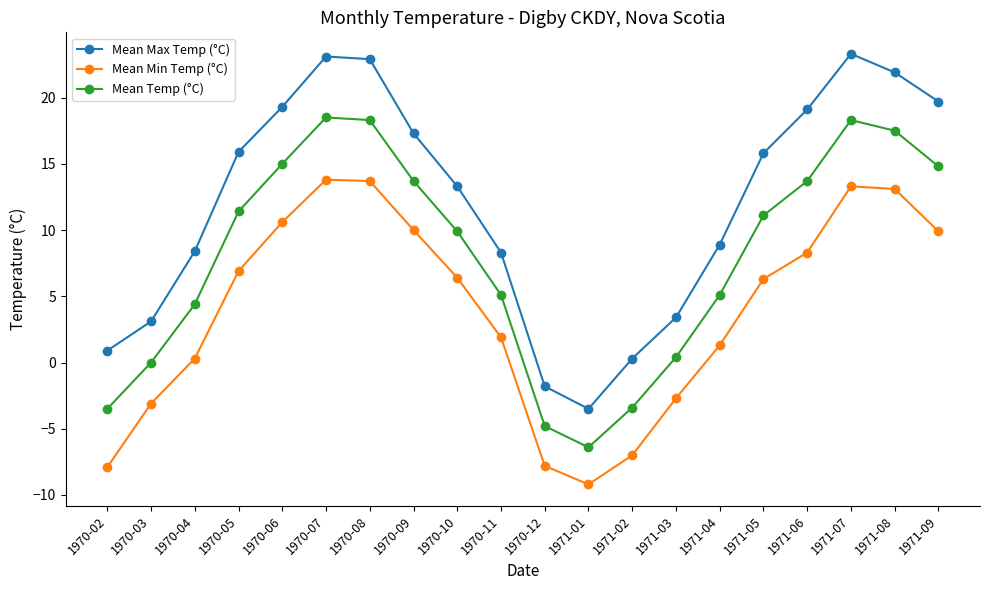

How many categories are shown in the chart?

20